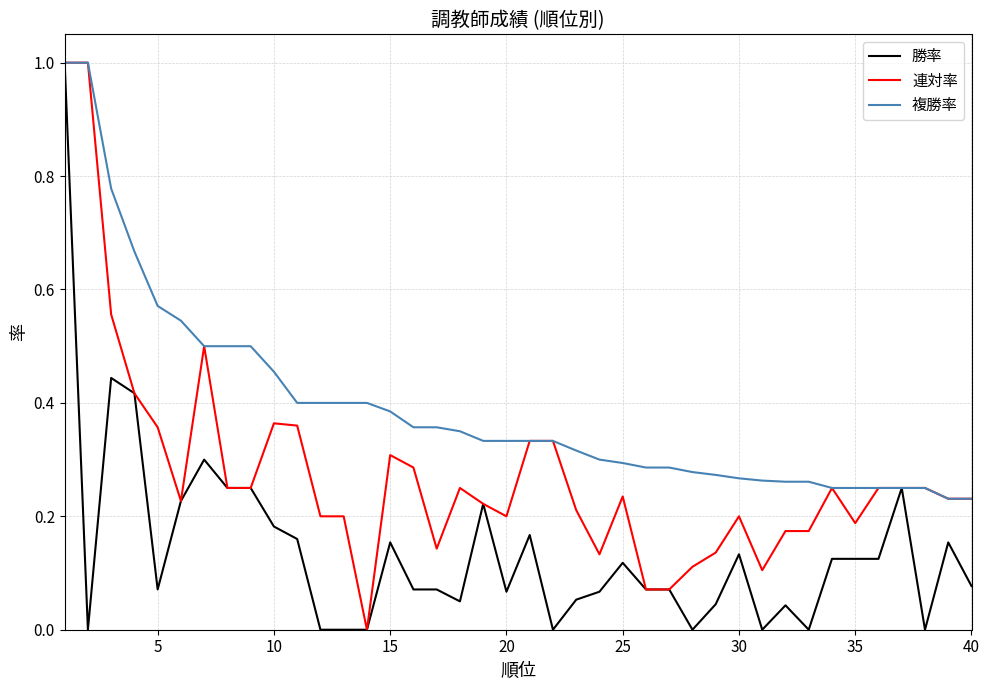

List the series in order of their overall mean, lowest first.

勝率, 連対率, 複勝率